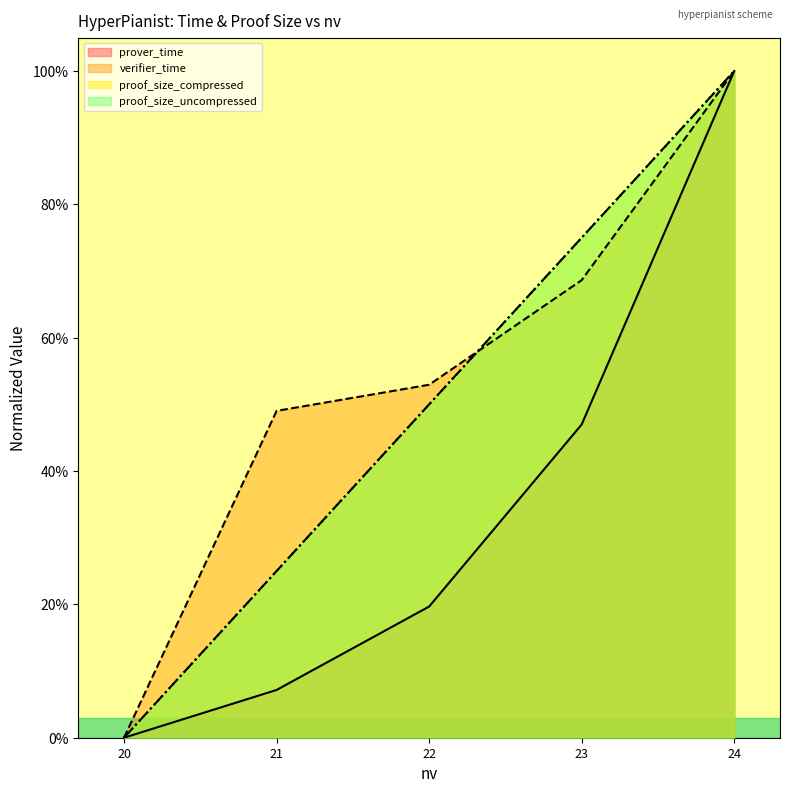

Is it true that verifier_time equals 0.4 at 20?

False